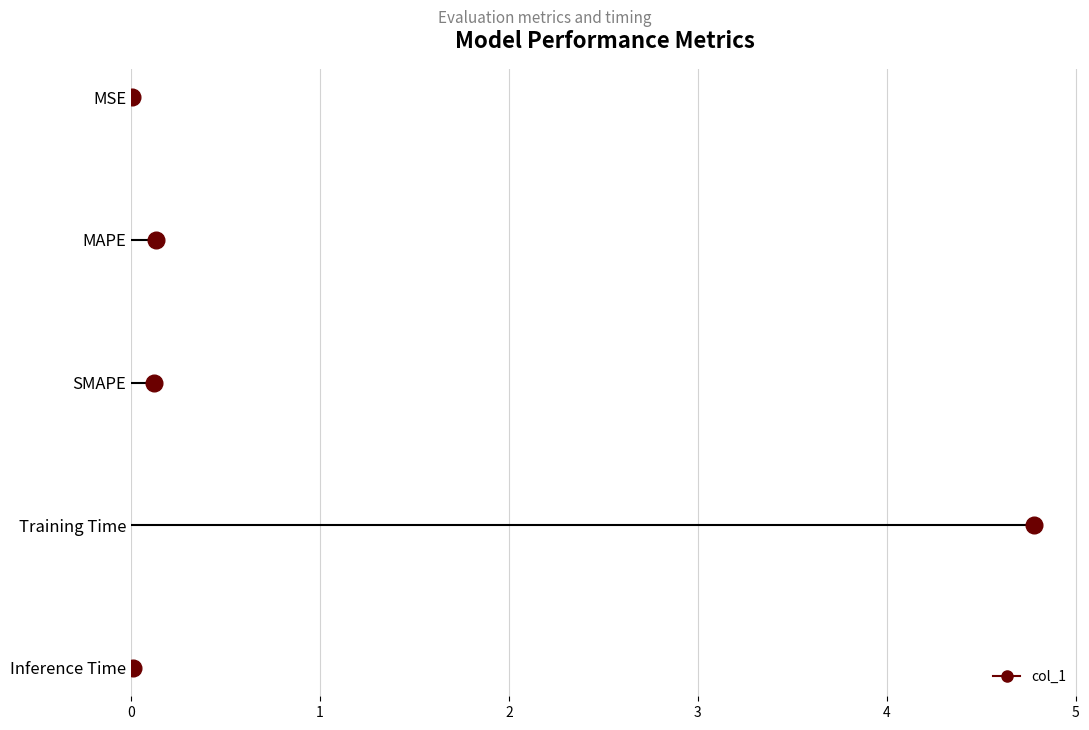

Which category has the lowest value across all series?

MSE